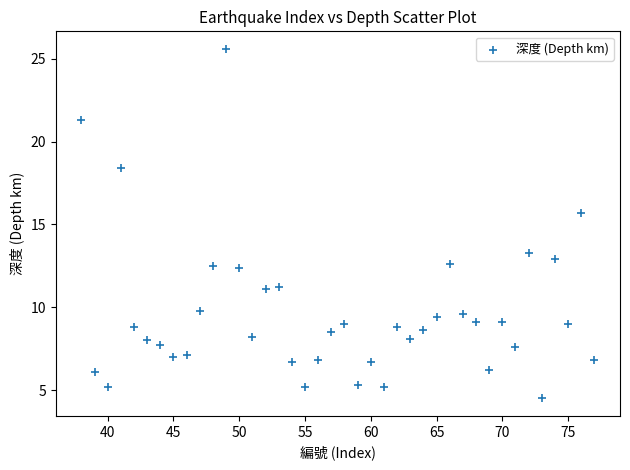

What Y value in the scatter plot is closest to 15?

15.7